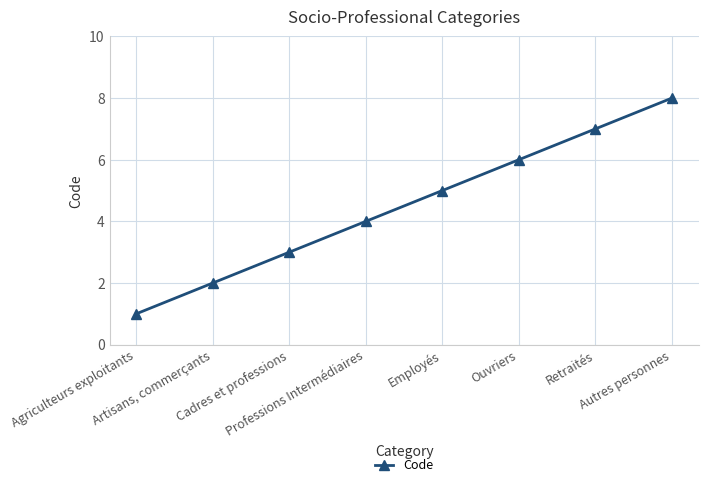

Approximately how many times larger is the value at Employés compared to Agriculteurs exploitants?

5.0